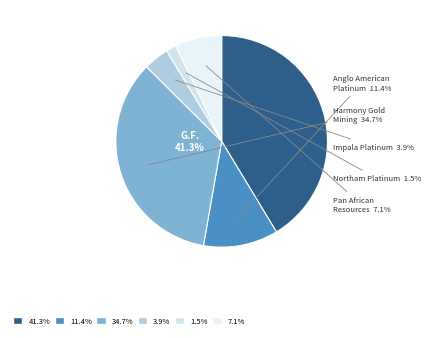

Combined, what portion of the pie is Harmony Gold Mining and Northam Platinum?

36.2%